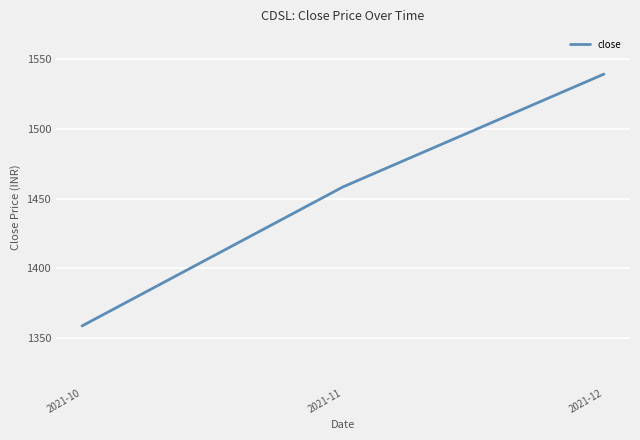

What is the sum of the values at 2021-11 and 2021-12?

2997.6